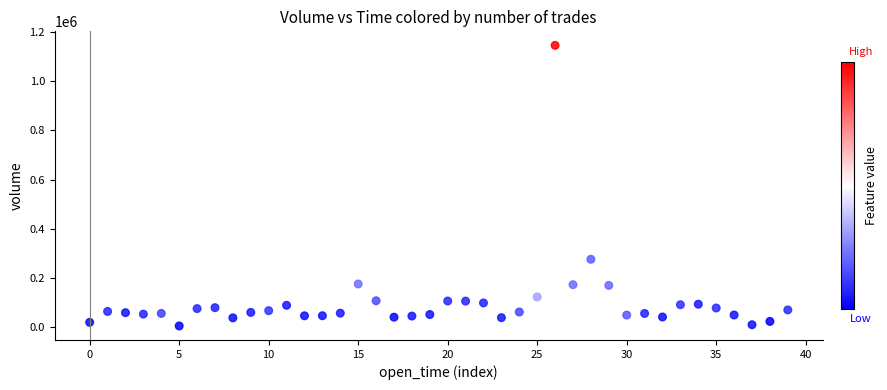

What Y value in the scatter plot is closest to 575081?

275427